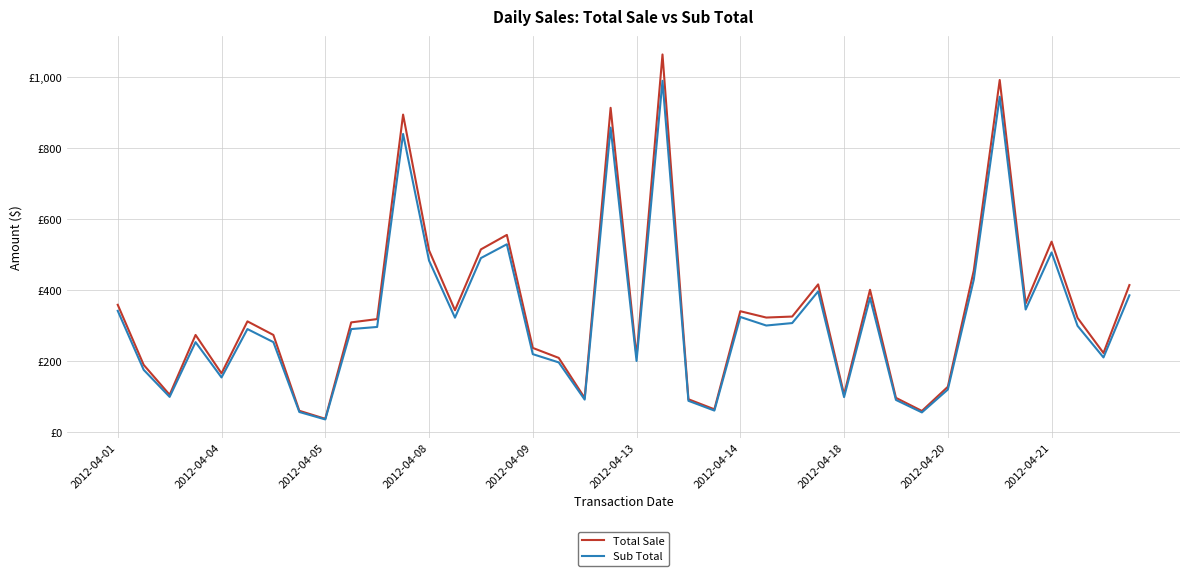

Reading left to right, list all the values displayed in this chart.

Total Sale: 358.2	188.7	104.5	273.1	164.8	311.4	273.1	59.3	36.7	308.5	317.8	894.3	511.8	342.8	514.4	555.2	236.5	208.4	95.4	913.5	211.8	1063.9	91.8	63.5	340.0	322.2	325.0	415.7	105.2	400.5	95.8	58.9	127.0	454.6	992.0	362.1	536.1	321.3	222.3	413.8
Sub Total: 341.1	174.8	98.5	252.9	153.3	289.7	252.9	55.9	35.0	289.7	295.6	839.8	482.8	321.9	489.9	528.8	219.0	195.7	90.9	857.7	199.8	989.7	87.5	59.9	323.8	299.7	306.6	395.9	97.9	377.8	89.9	54.8	119.2	428.9	944.7	344.9	505.8	298.9	209.7	384.9